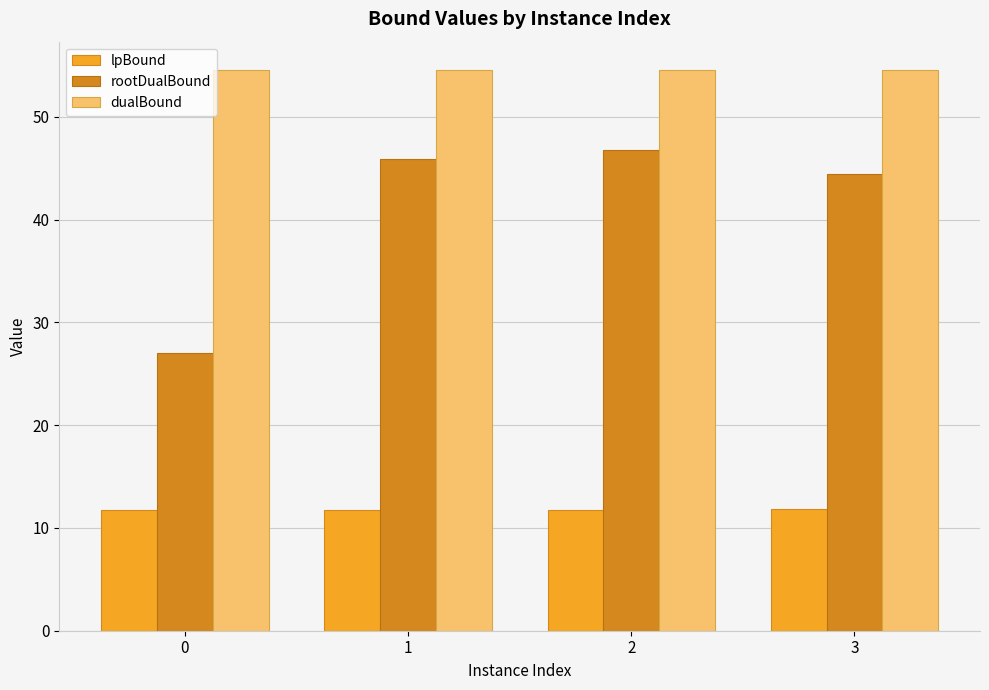

Between 0 and 1, which series saw the biggest shift?

rootDualBound